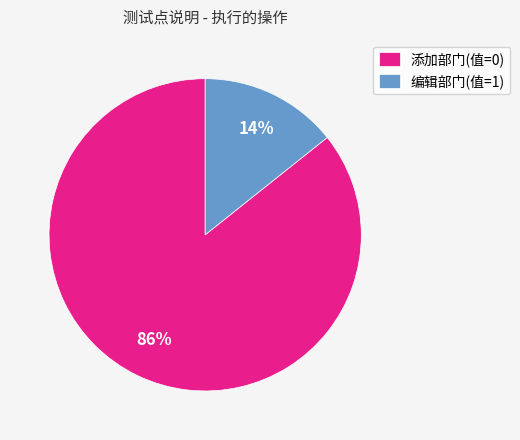

To the nearest percent, what is the average slice percentage?

50%